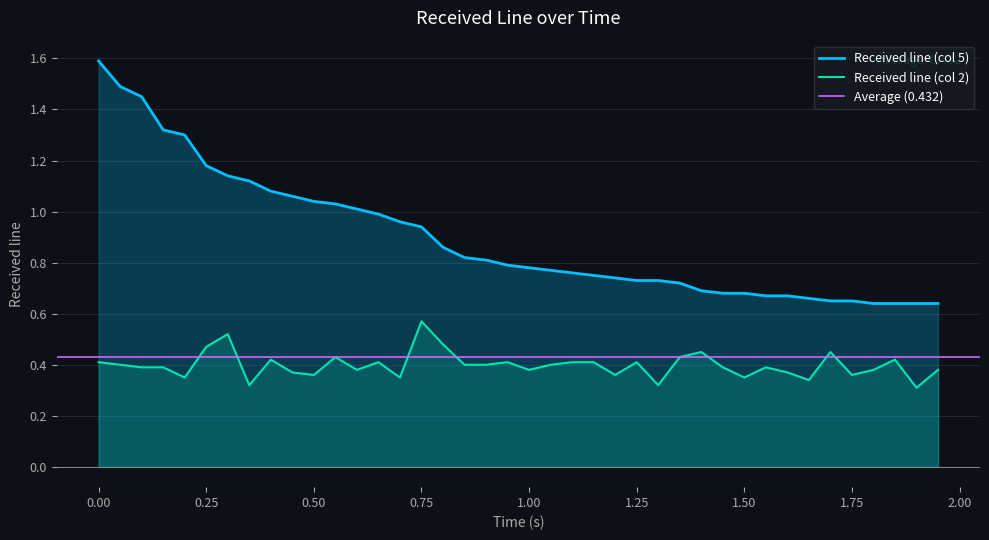

Does the chart display data point markers on the line(s)?

No